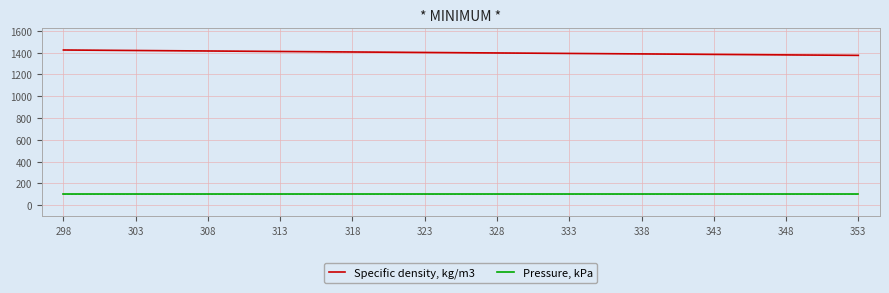

True or false: Pressure, kPa and Specific density, kg/m3 cross at least once.

False